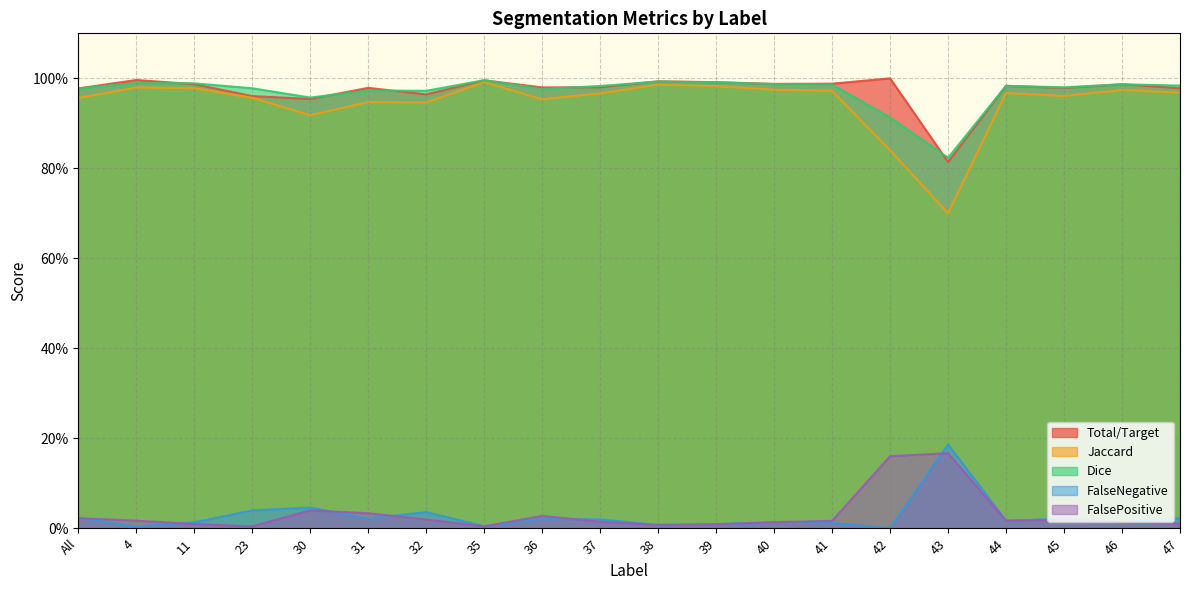

At which category does FalseNegative reach its first local peak?

30